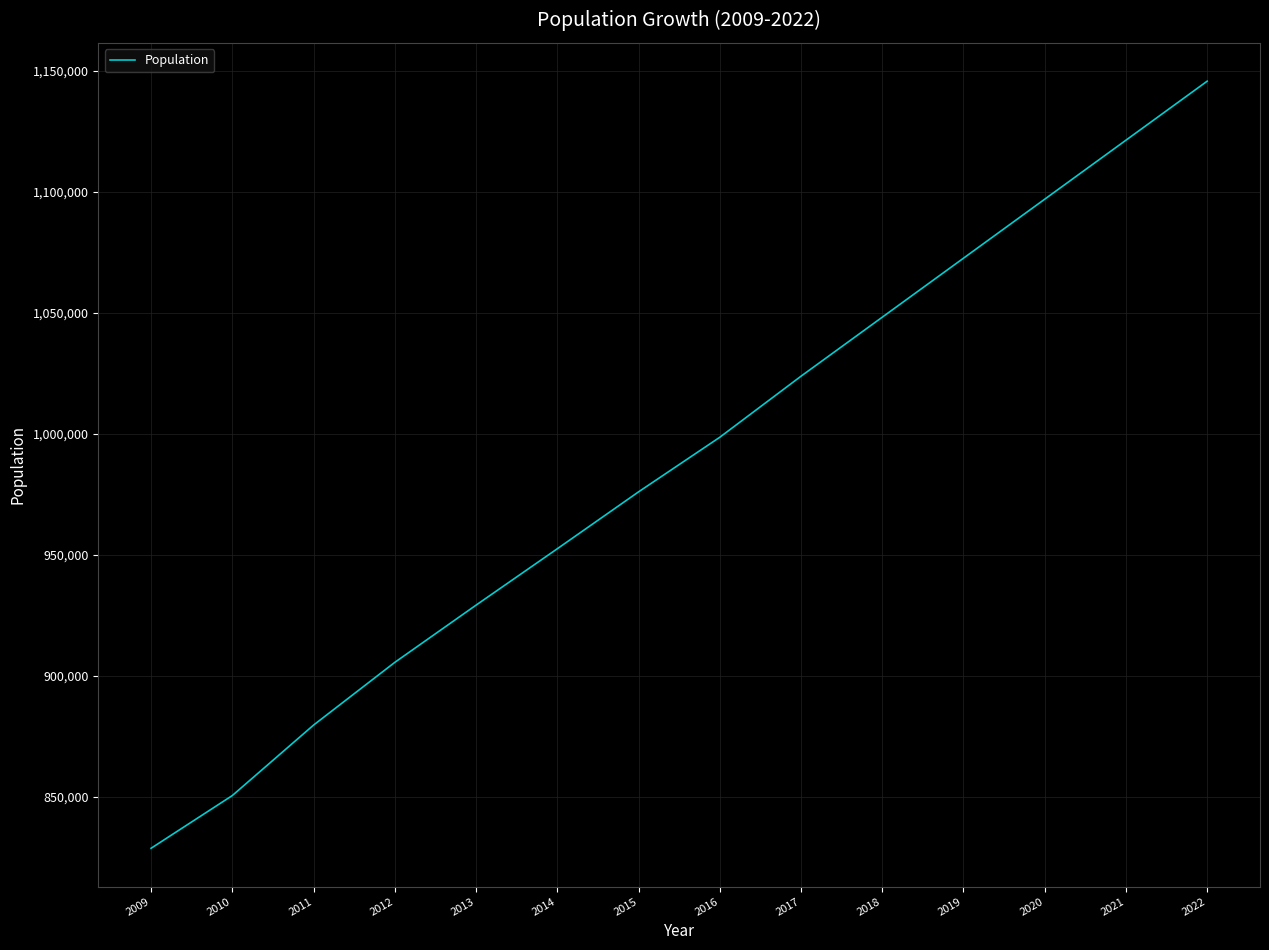

What is the change in value from 2013 to 2019?

+143360.0